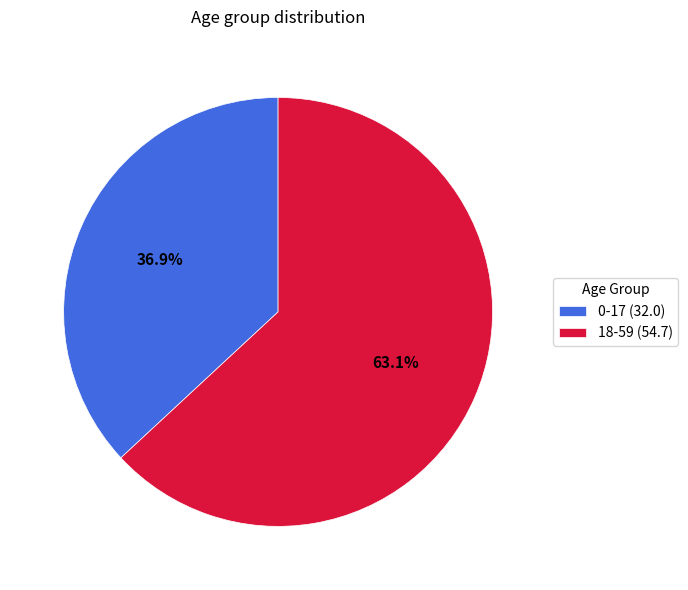

To the nearest percent, what percentage of the pie is 18-59?

63%